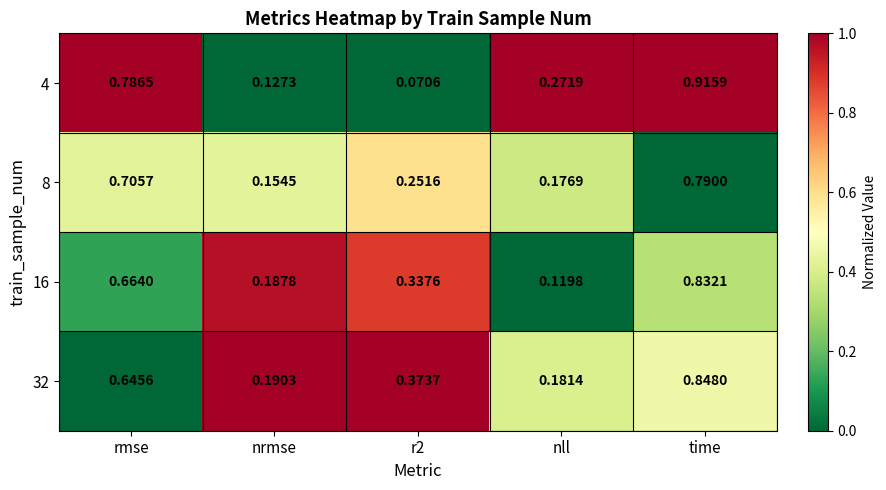

At which category is the sum across all series the highest?

time